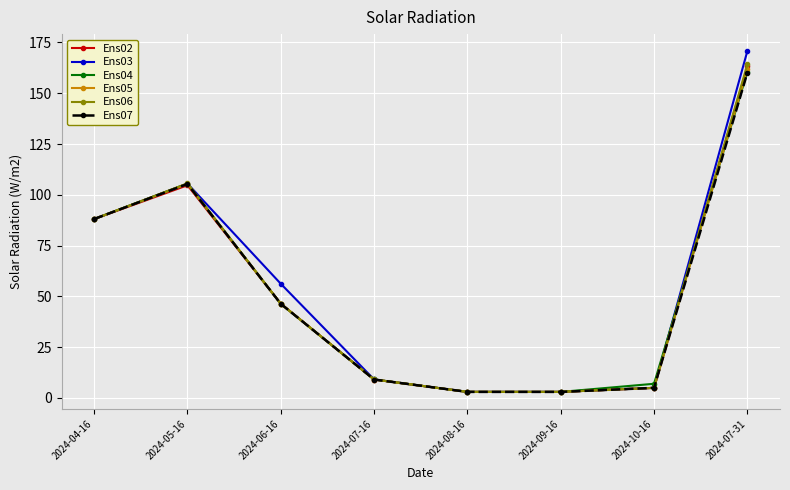

What position from the right is 2024-07-16?

5